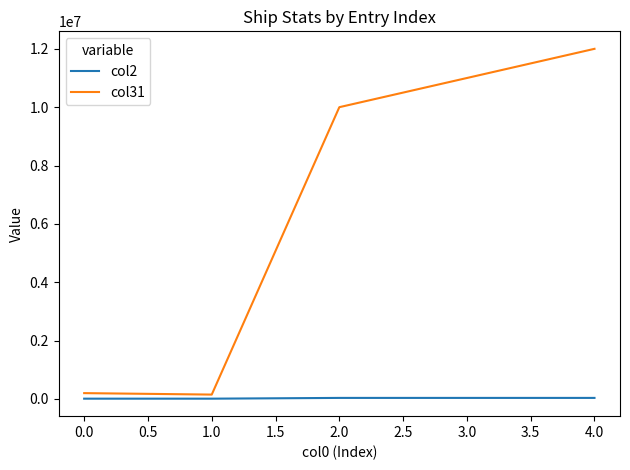

What is the average value of the col31 series?

6670000